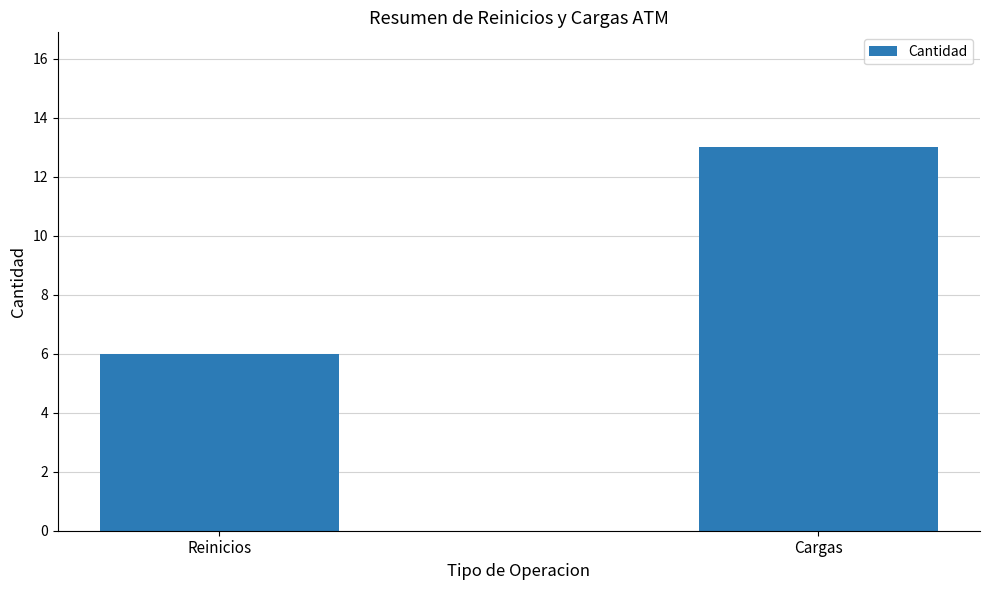

What position from the left is Reinicios?

1